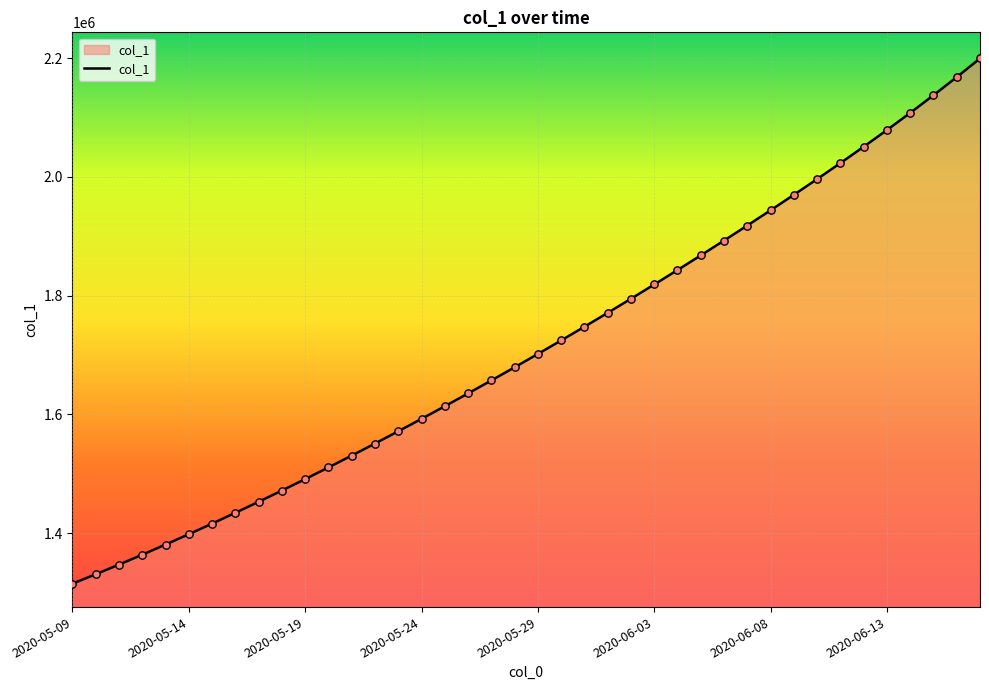

What is the maximum value shown in the chart?

2199431.0